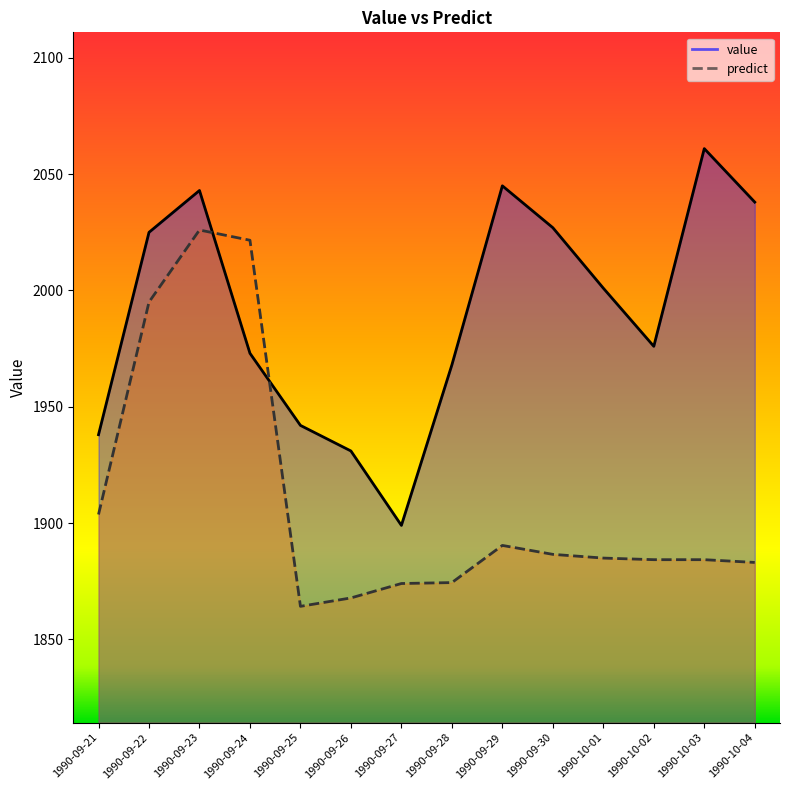

True or false: predict has a value of 1884.3 at 1990-10-02.

True